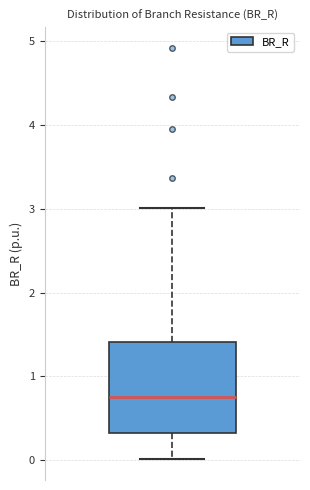

Transcribe this box plot: give where the median line is, the range the box spans, and where the two whiskers end, as read against the y-axis. The values are not printed on the chart, so give them approximately, as read against the axis.

median 0.8, box 0.3 to 1.4, whiskers 0.0 to 3.0